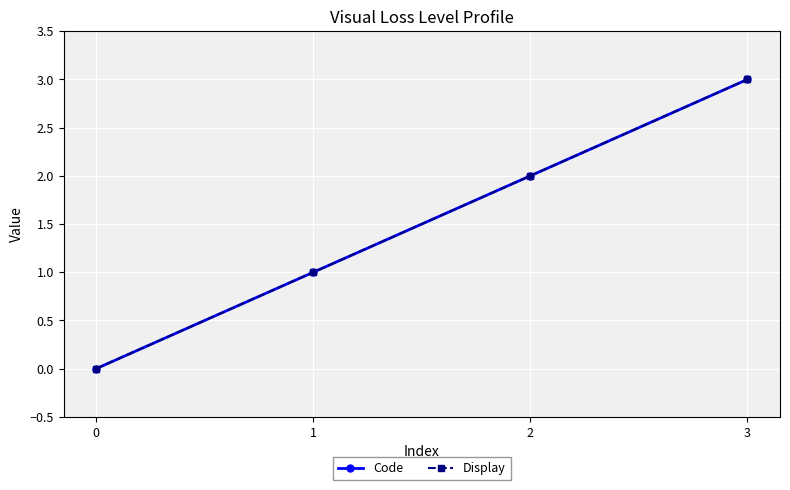

Is the value of Code at 1 greater than the value of Display at 2?

No